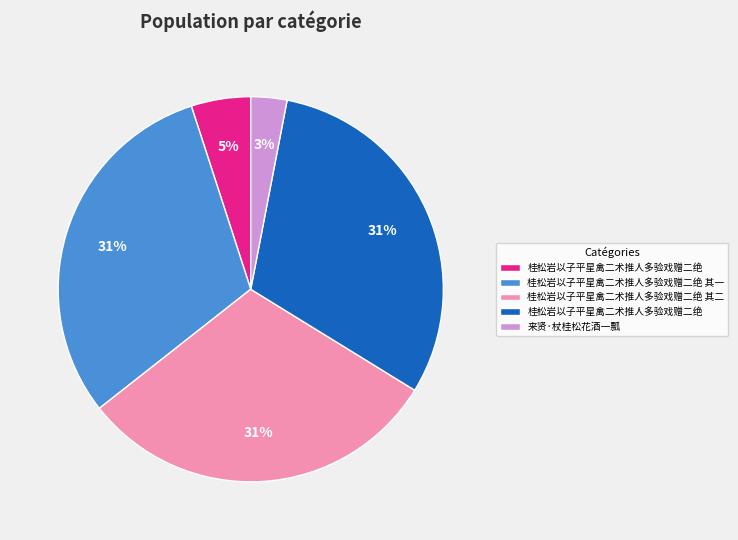

To the nearest percent, what is the difference between the largest and smallest slice percentages?

28%